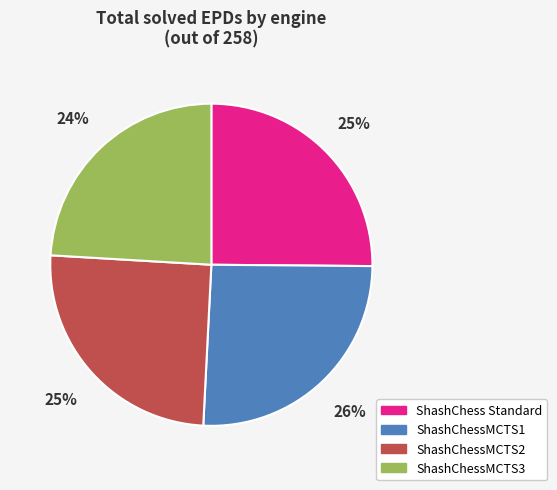

Which category has the smallest portion of the pie?

ShashChessMCTS3